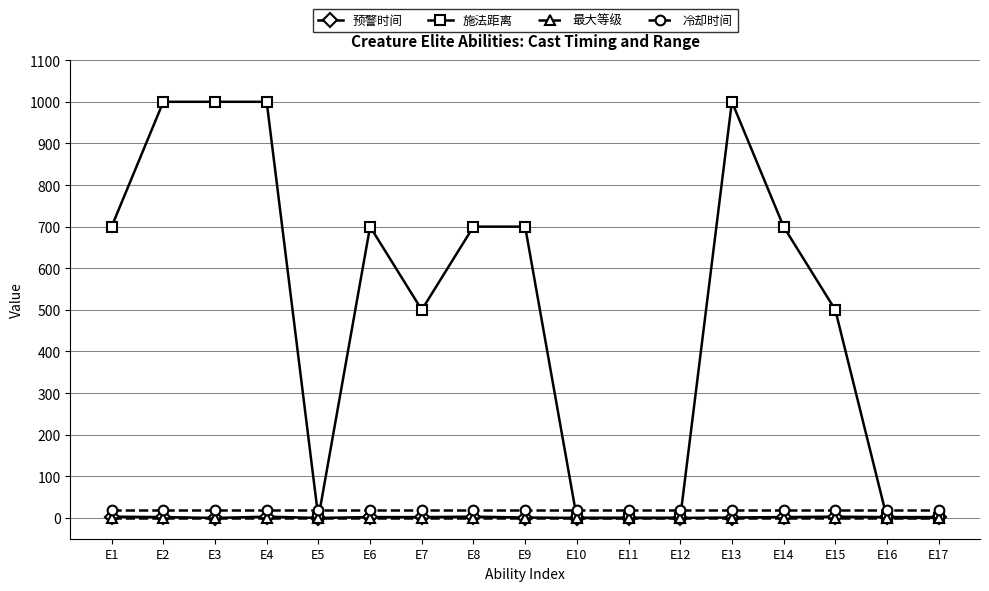

Which series changed the most between E2 and E10?

施法距离